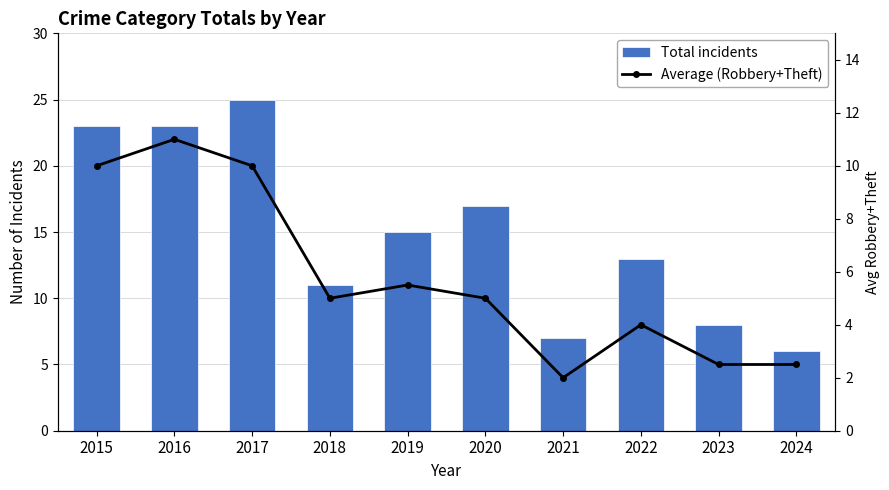

How many data points in Total incidents are above 15?

4